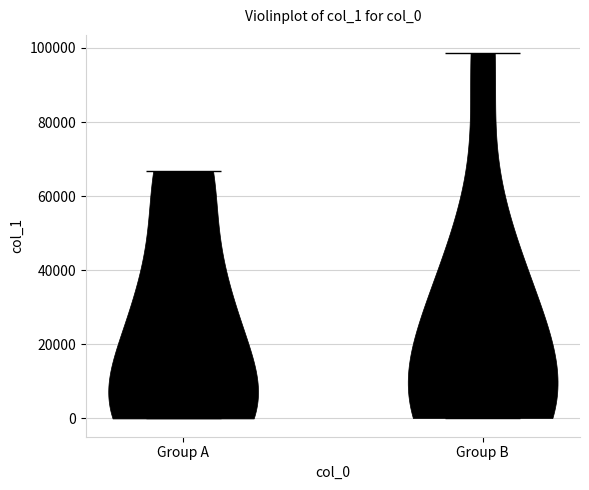

What is the lowest point the violin for Group A reaches on the y-axis? The values are not printed on the chart, so give them approximately, as read against the axis.

0